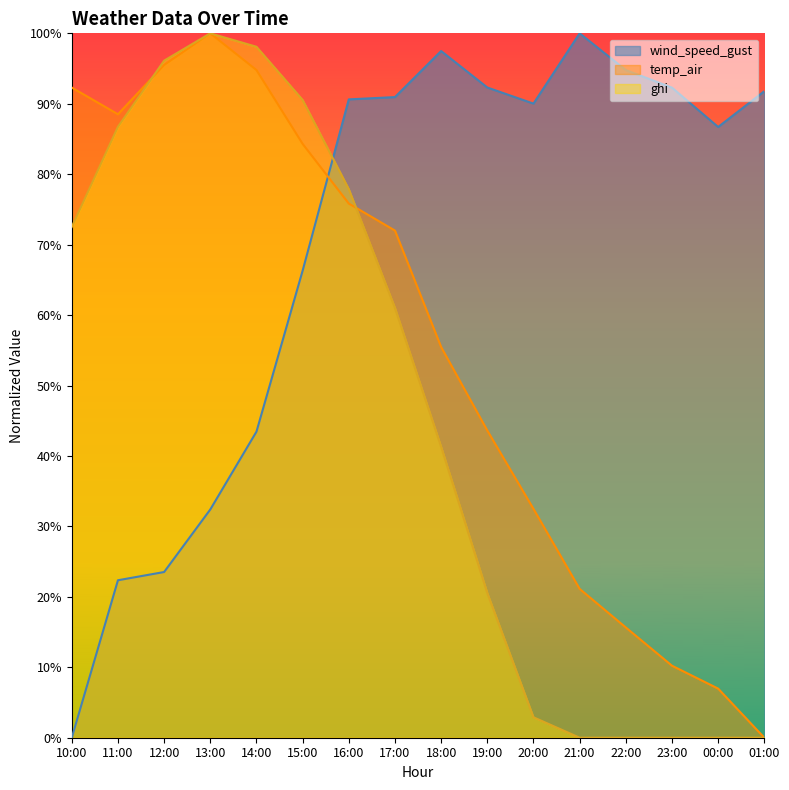

Reading left to right, extract all data points from this chart.

wind_speed_gust: 10:00=0.0	11:00=0.2	12:00=0.2	13:00=0.3	14:00=0.4	15:00=0.7	16:00=0.9	17:00=0.9	18:00=1.0	19:00=0.9	20:00=0.9	21:00=1.0	22:00=0.9	23:00=0.9	00:00=0.9	01:00=0.9
temp_air: 10:00=0.9	11:00=0.9	12:00=1.0	13:00=1.0	14:00=0.9	15:00=0.8	16:00=0.8	17:00=0.7	18:00=0.6	19:00=0.4	20:00=0.3	21:00=0.2	22:00=0.2	23:00=0.1	00:00=0.1	01:00=0.0
ghi: 10:00=0.7	11:00=0.9	12:00=1.0	13:00=1.0	14:00=1.0	15:00=0.9	16:00=0.8	17:00=0.6	18:00=0.4	19:00=0.2	20:00=0.0	21:00=0.0	22:00=0.0	23:00=0.0	00:00=0.0	01:00=0.0